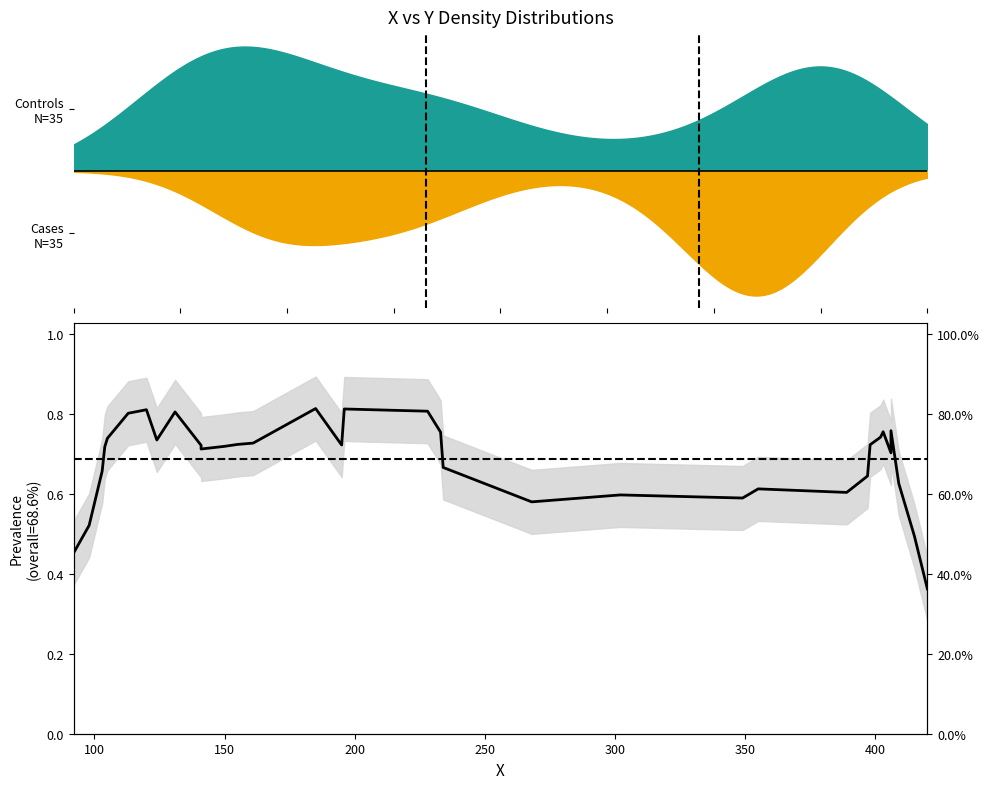

Is it true that the value at 32 is 1.1?

False